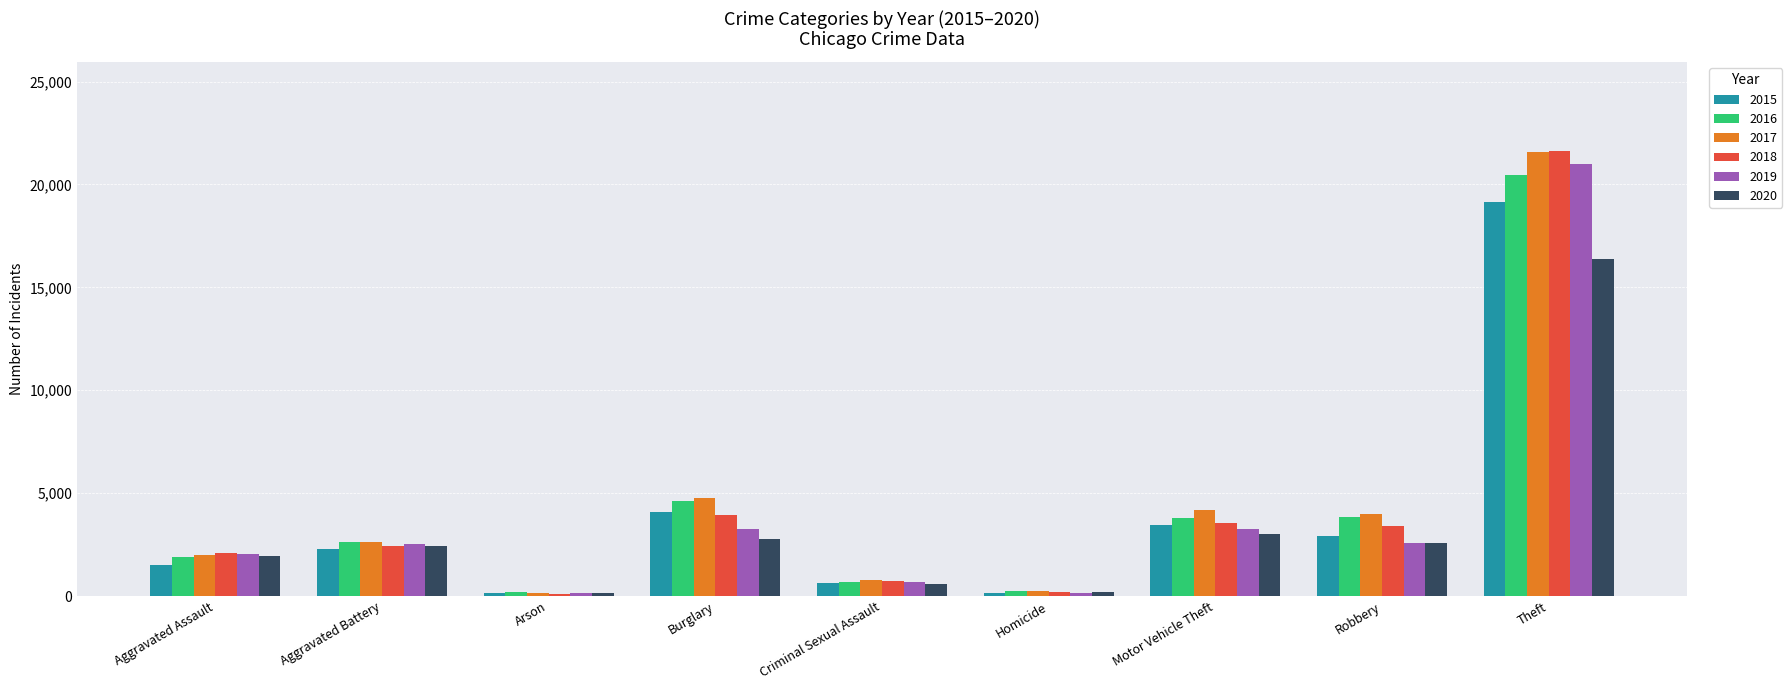

What is the spread (max minus min) of values at Aggravated Assault?

565